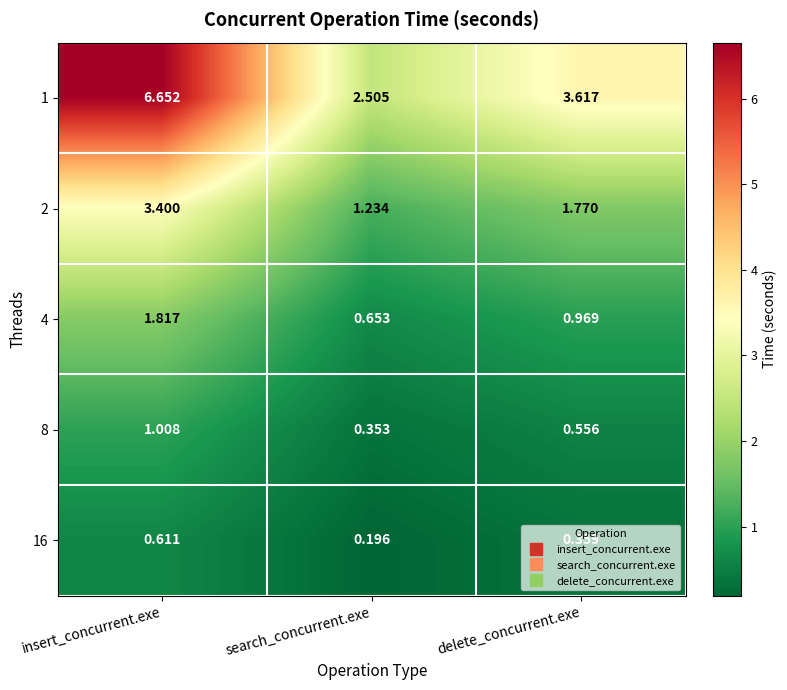

What is the total value across all series at search_concurrent.exe?

4.9